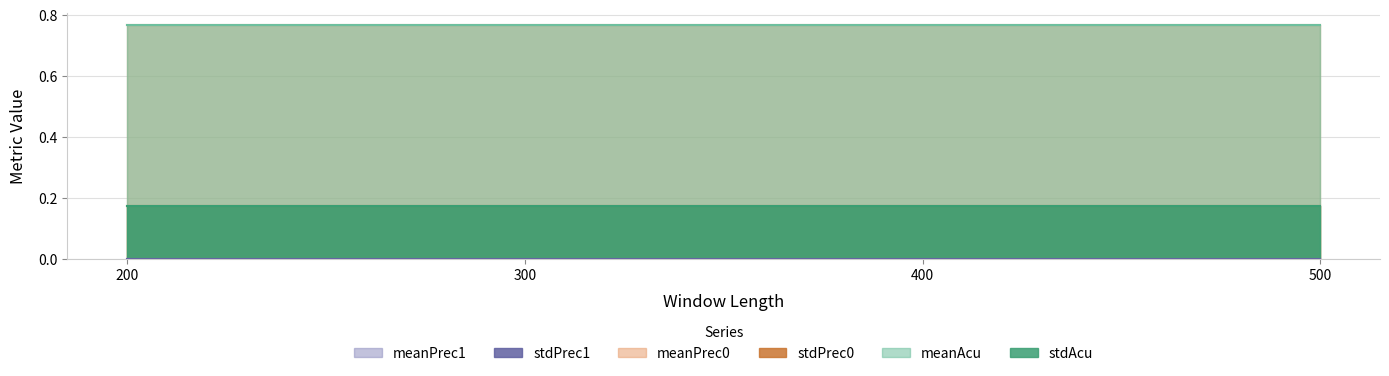

Reading right to left, transcribe all the data shown in this chart.

meanAcu: 0.8	0.8	0.8	0.8
stdAcu: 0.2	0.2	0.2	0.2
meanPrec0: 0.8	0.8	0.8	0.8
stdPrec0: 0.2	0.2	0.2	0.2
meanPrec1: 0.0	0.0	0.0	0.0
stdPrec1: 0.0	0.0	0.0	0.0